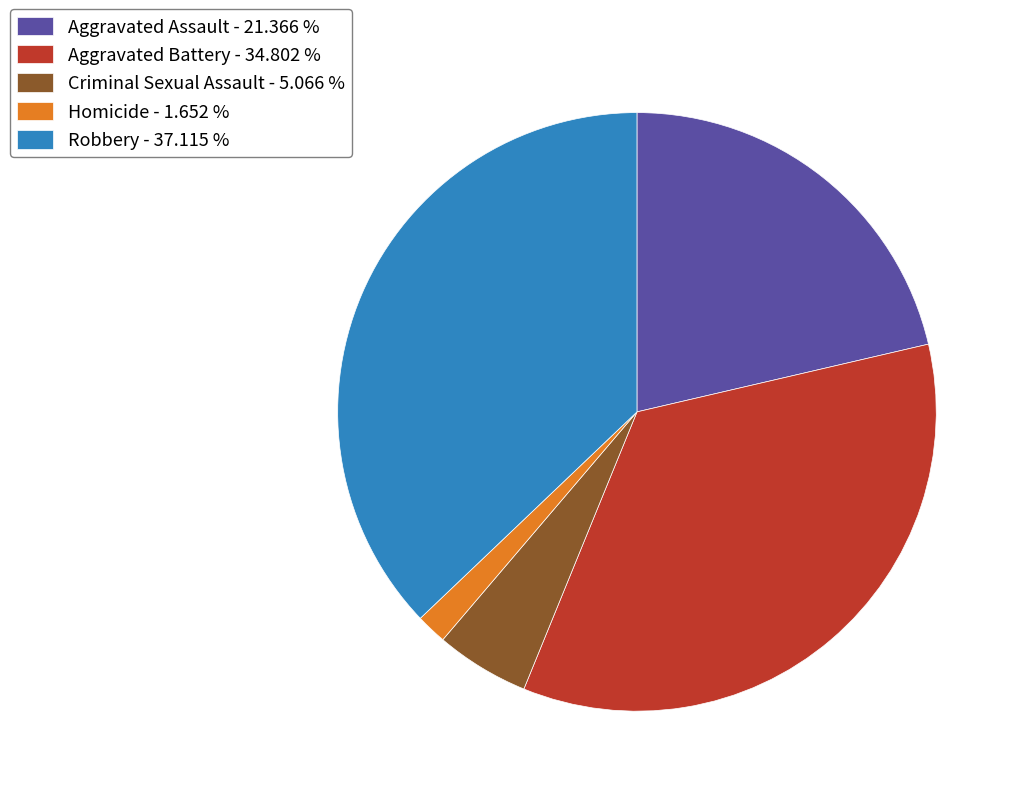

The Aggravated Battery slice represents 23% of the pie. True or false?

False